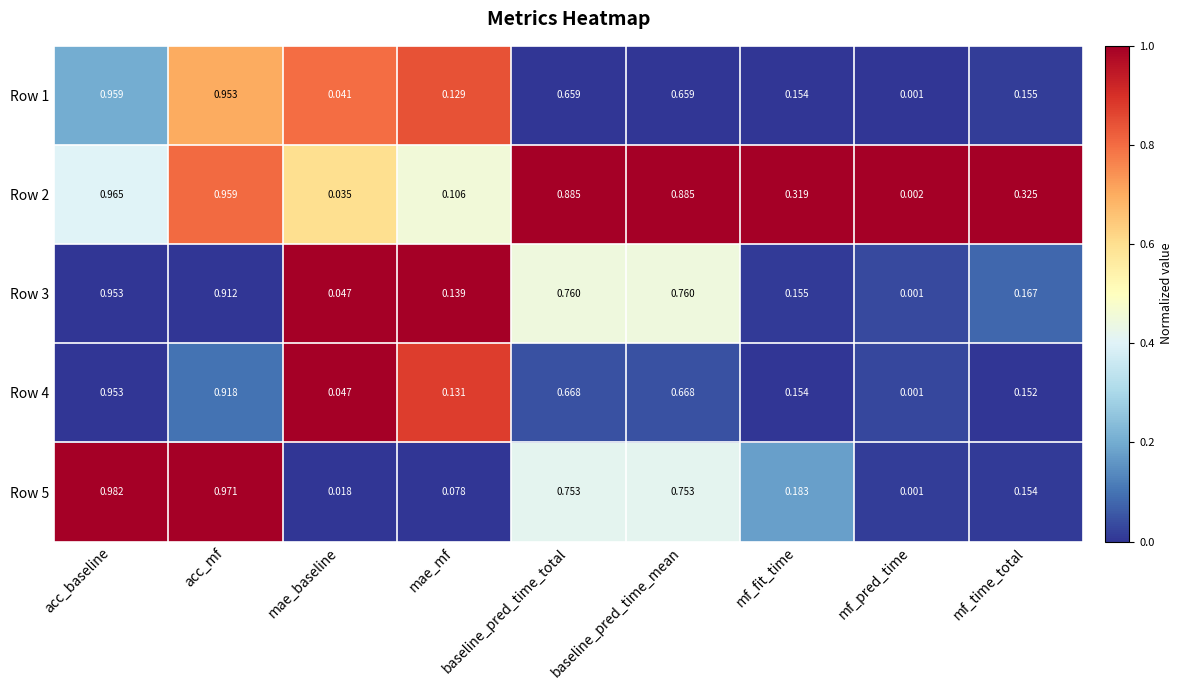

Which category has the highest value in the Row 4 series?

acc_baseline